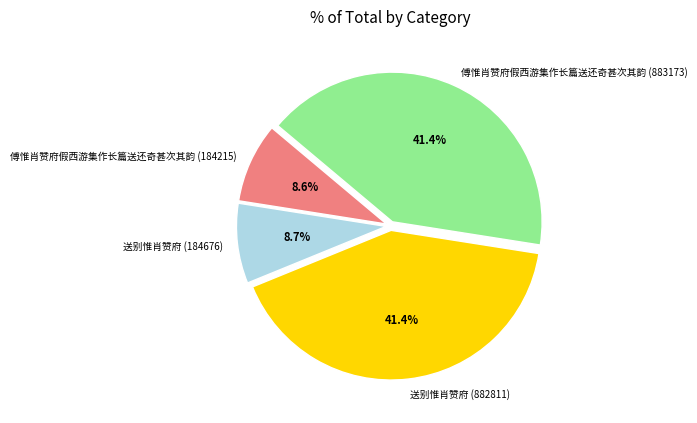

To the nearest percent, what is the difference between the largest and smallest slice percentages?

33%